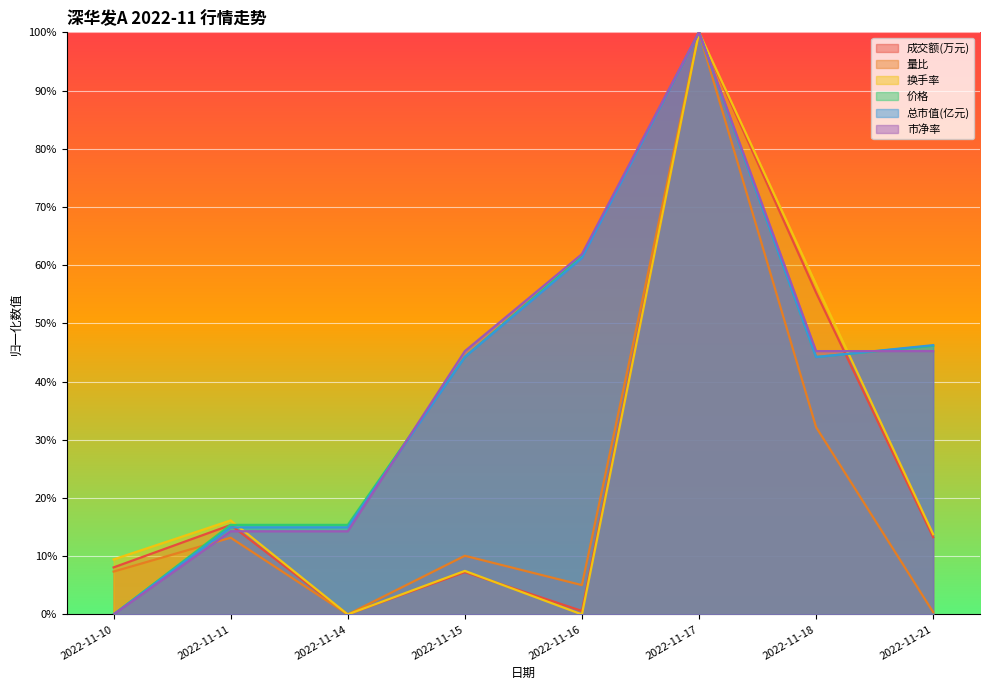

At 2022-11-11, list the series in order from largest to smallest.

换手率, 价格, 成交额(万元), 总市值(亿元), 市净率, 量比